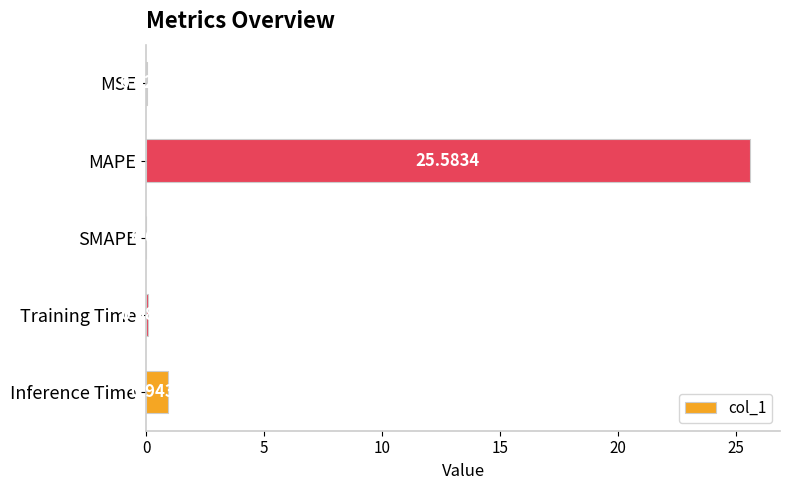

Which has a higher value, Inference Time or SMAPE?

Inference Time